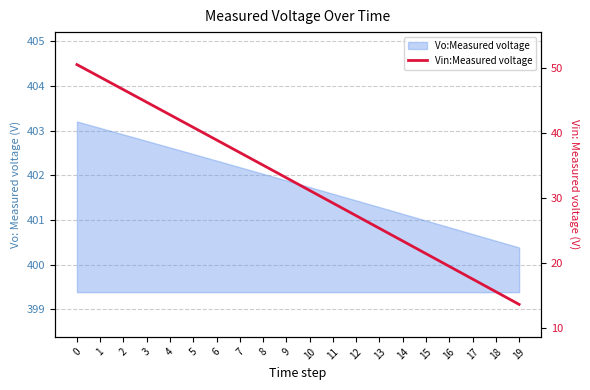

Count the number of values greater than 33.

10